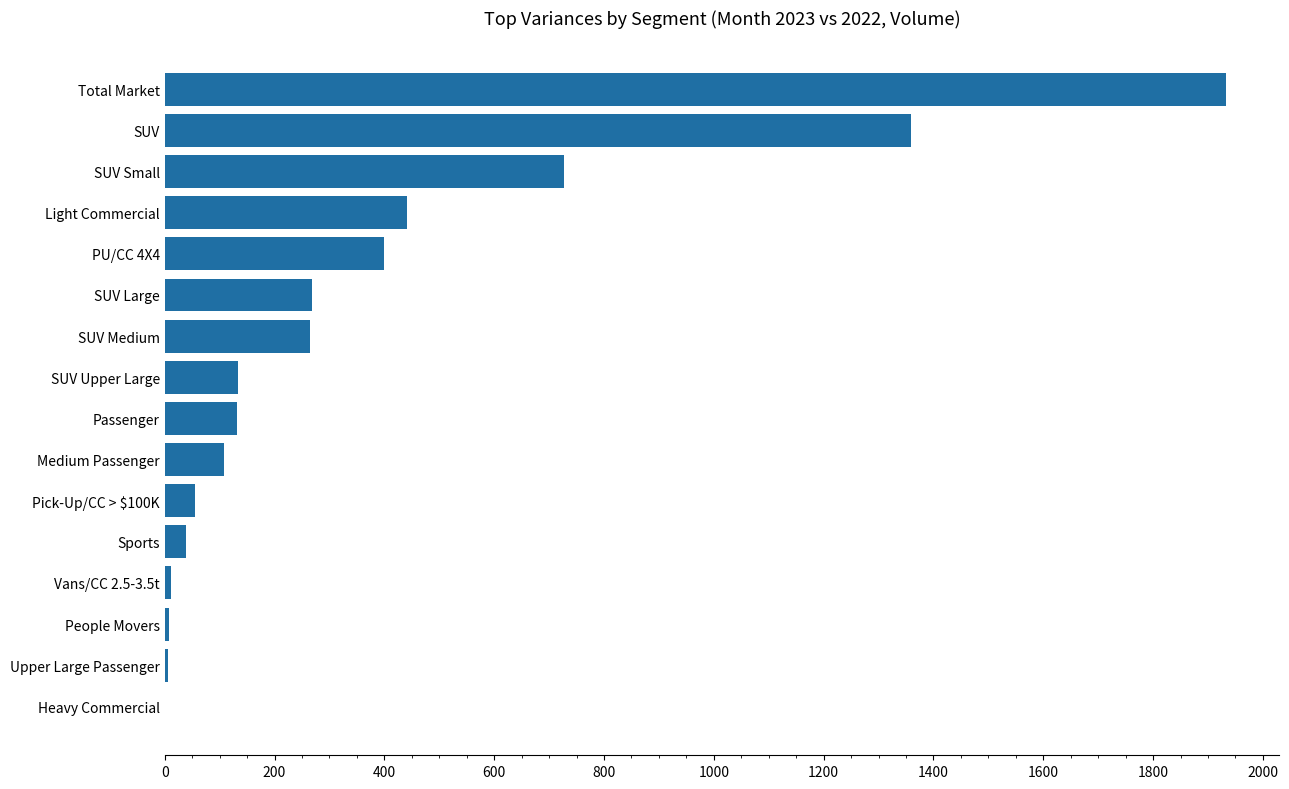

What is the sum of all values?

5885